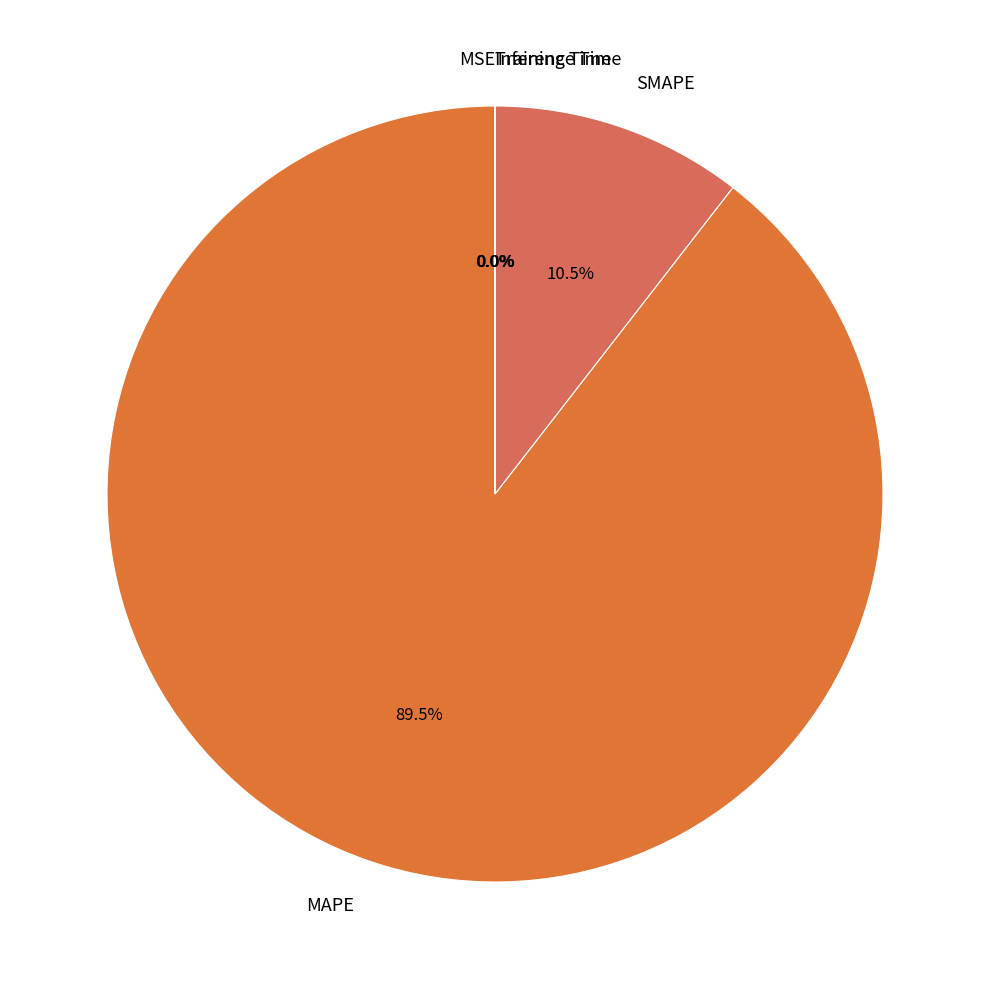

How much of the chart is everything except MAPE?

10.5%